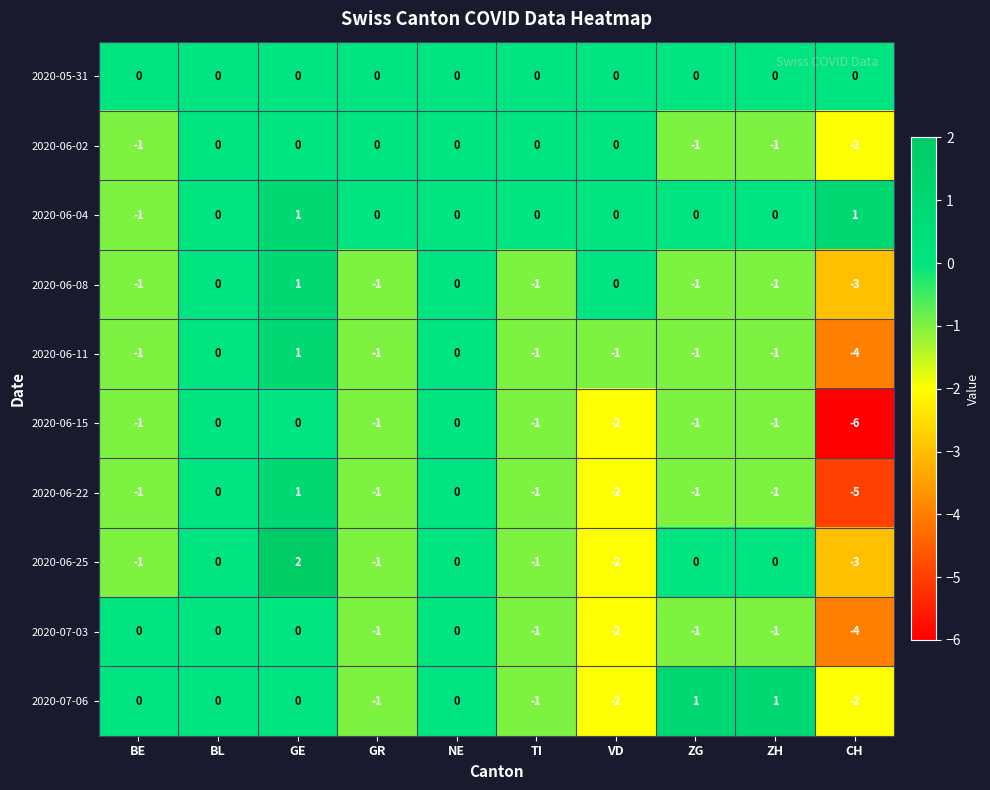

How many 2020-06-11 values are between -1 and 0?

8